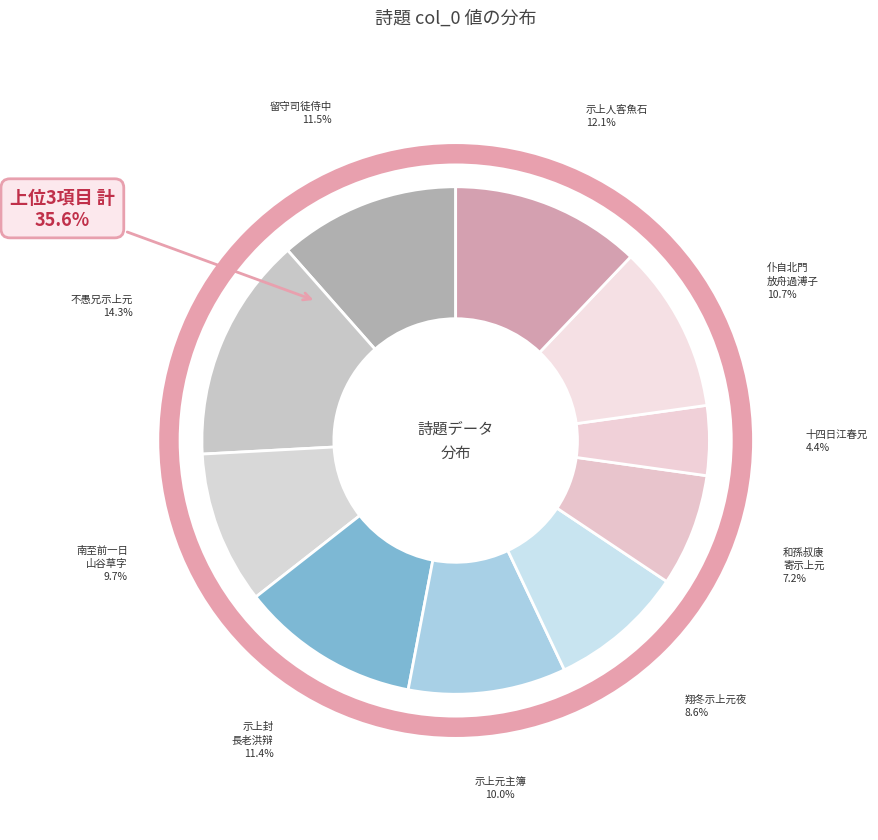

To the nearest percent, what is the difference between the 南至前一日蒋君伯禄携山谷草字来示上有南轩题跋亦南至前一日异哉 and 示上人客鱼石归詹王二生信宿 slice percentages?

2%